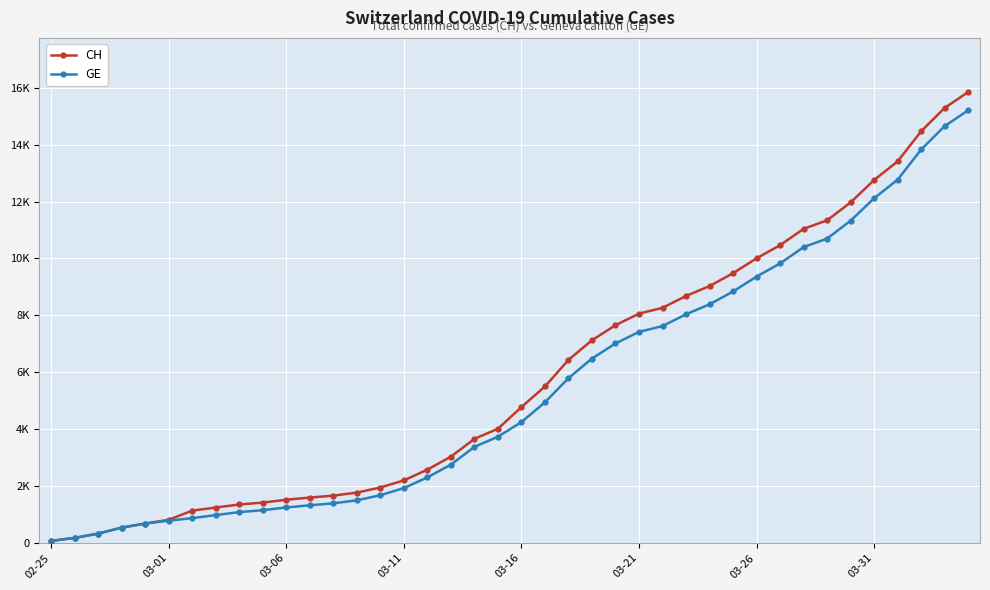

List the series in order of their overall mean, lowest first.

GE, CH